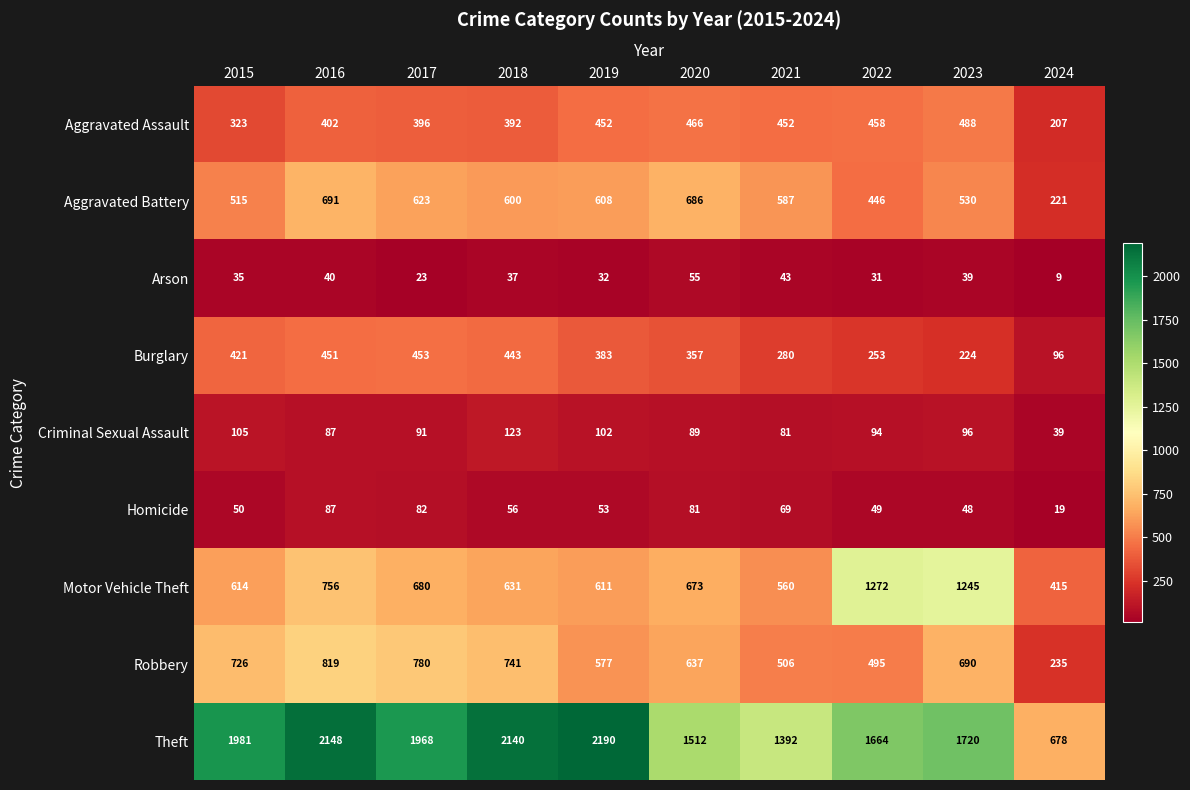

What is the minimum value shown in the chart?

9